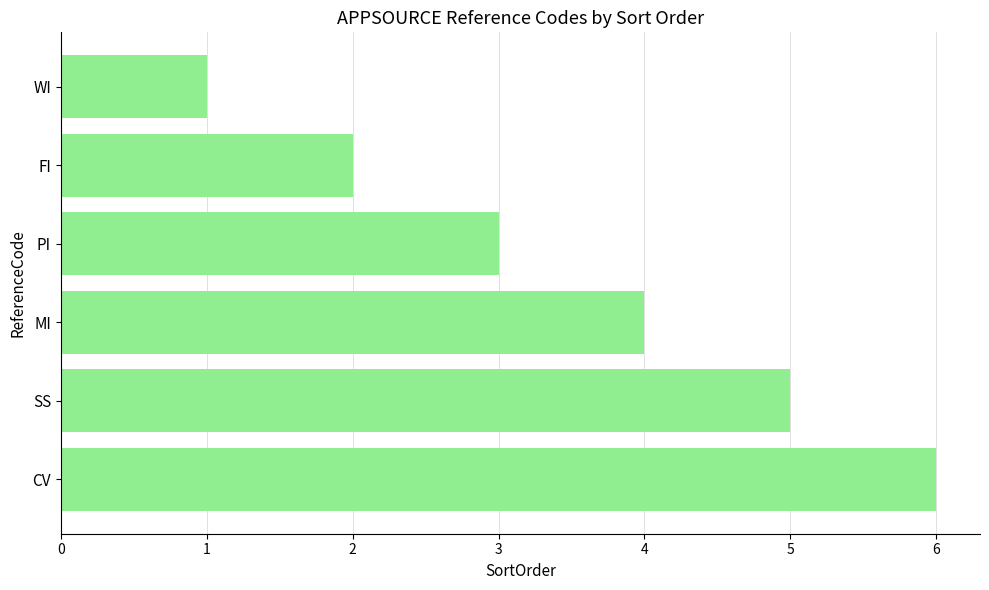

What is the change in value from PI to MI?

+1